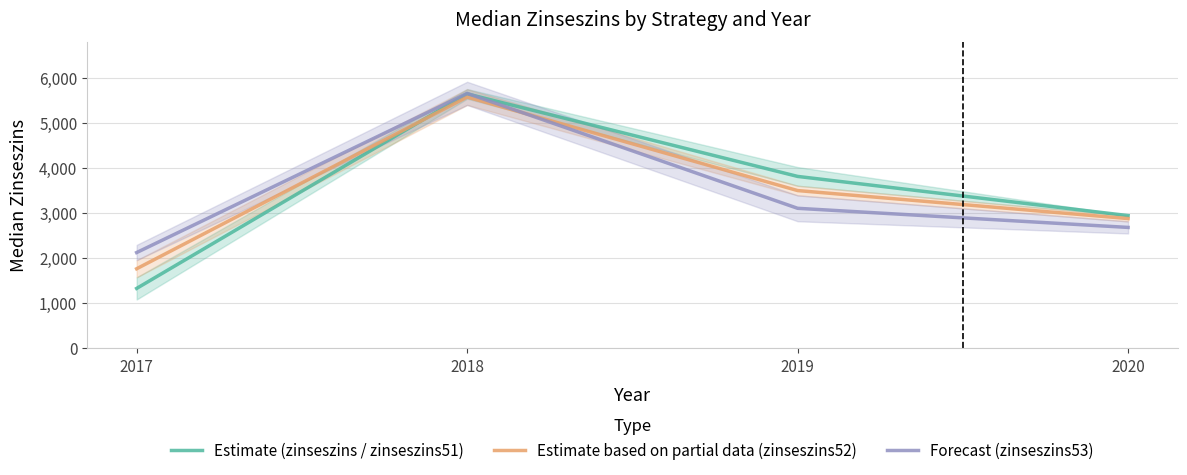

At 2017, list the series in order from smallest to largest.

Estimate (zinseszins / zinseszins51), Estimate based on partial data (zinseszins52), Forecast (zinseszins53)